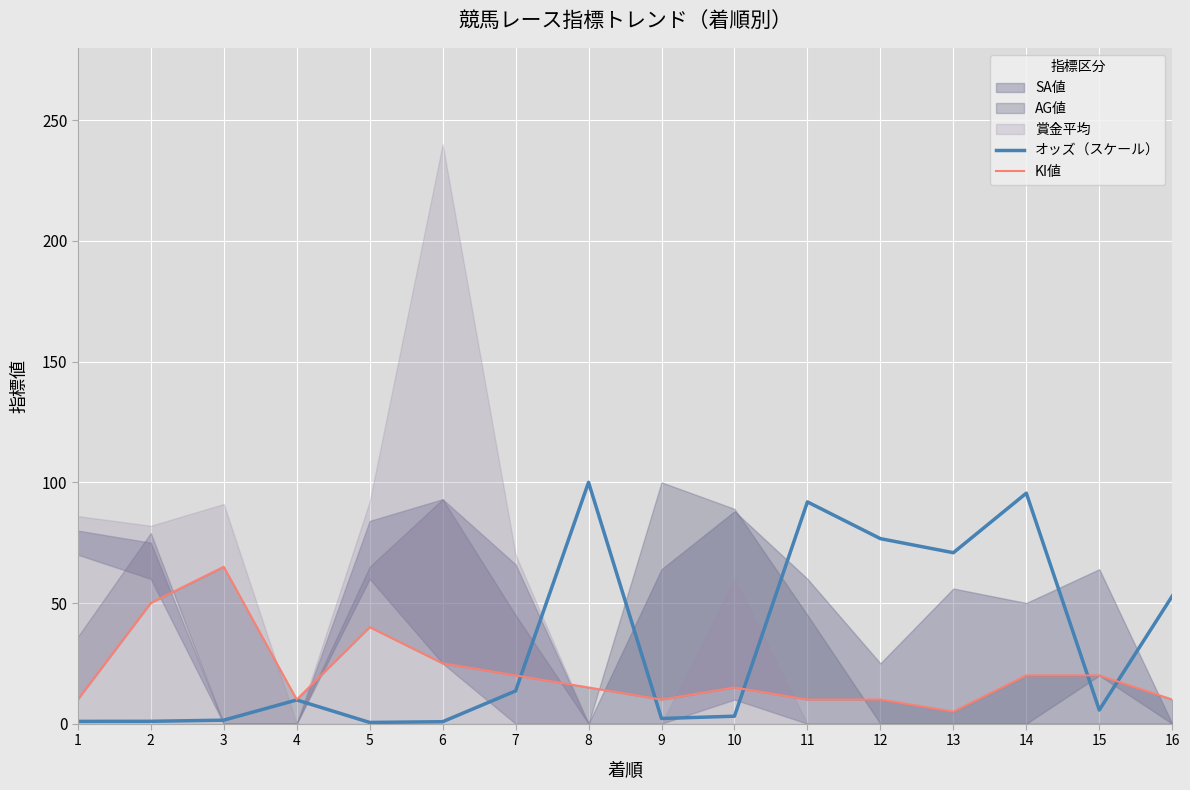

Is the value of KI値 at 9 greater than the value of オッズ（スケール） at 16?

No